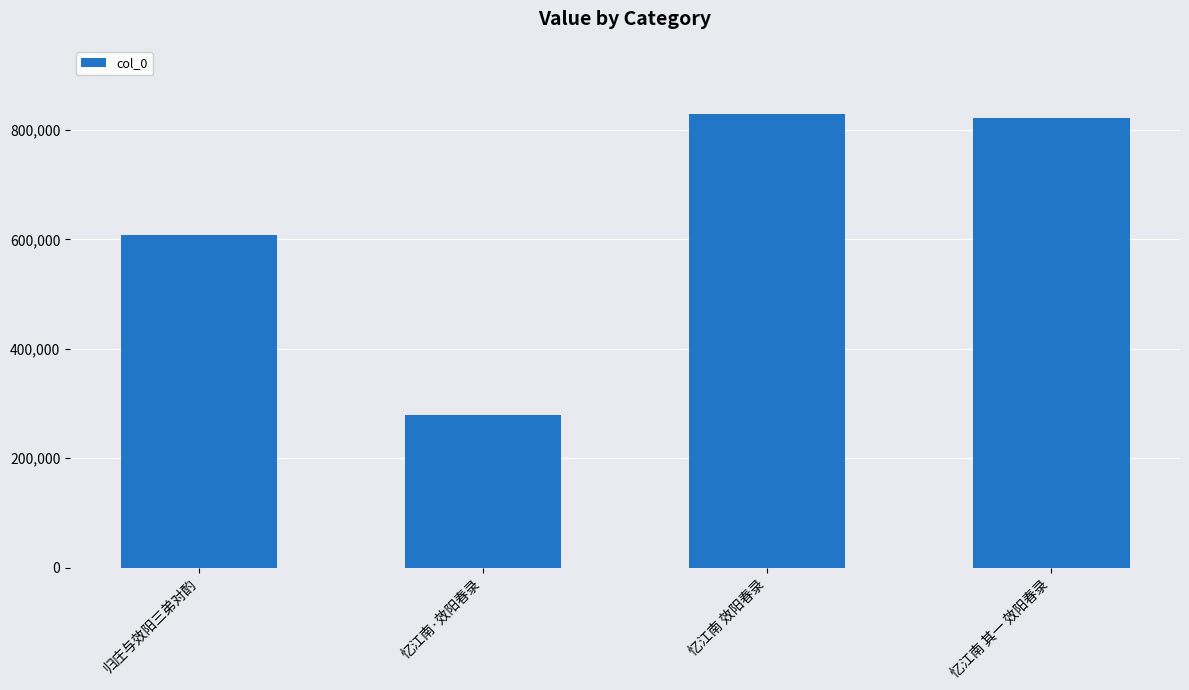

Read the value at 归庄与效阳三弟对酌, to the nearest 50.

607700